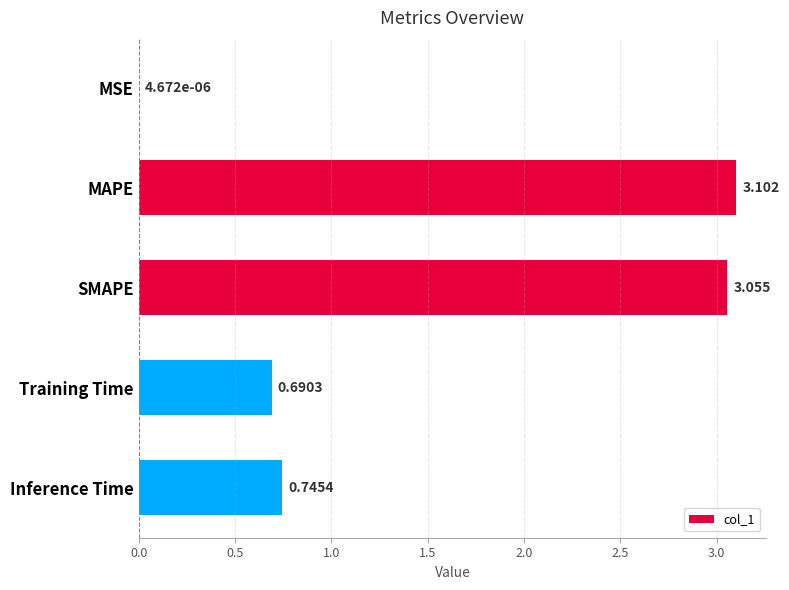

Where is the data nearest to the value 1?

Inference Time